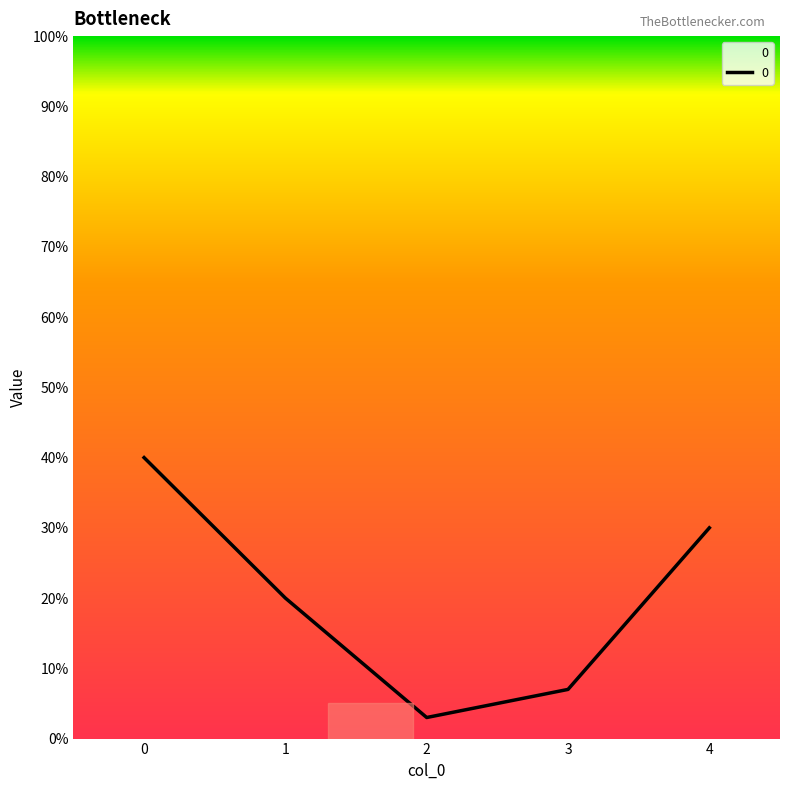

List the labels in order of value, smallest first.

2, 3, 1, 4, 0